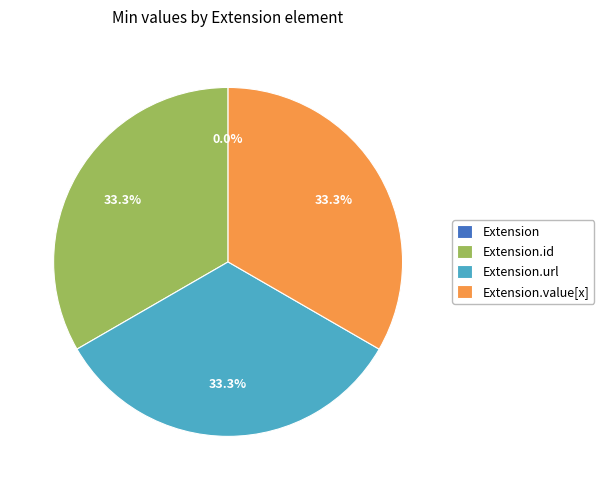

To the nearest percent, what is the difference between the Extension and Extension.url slice percentages?

33%